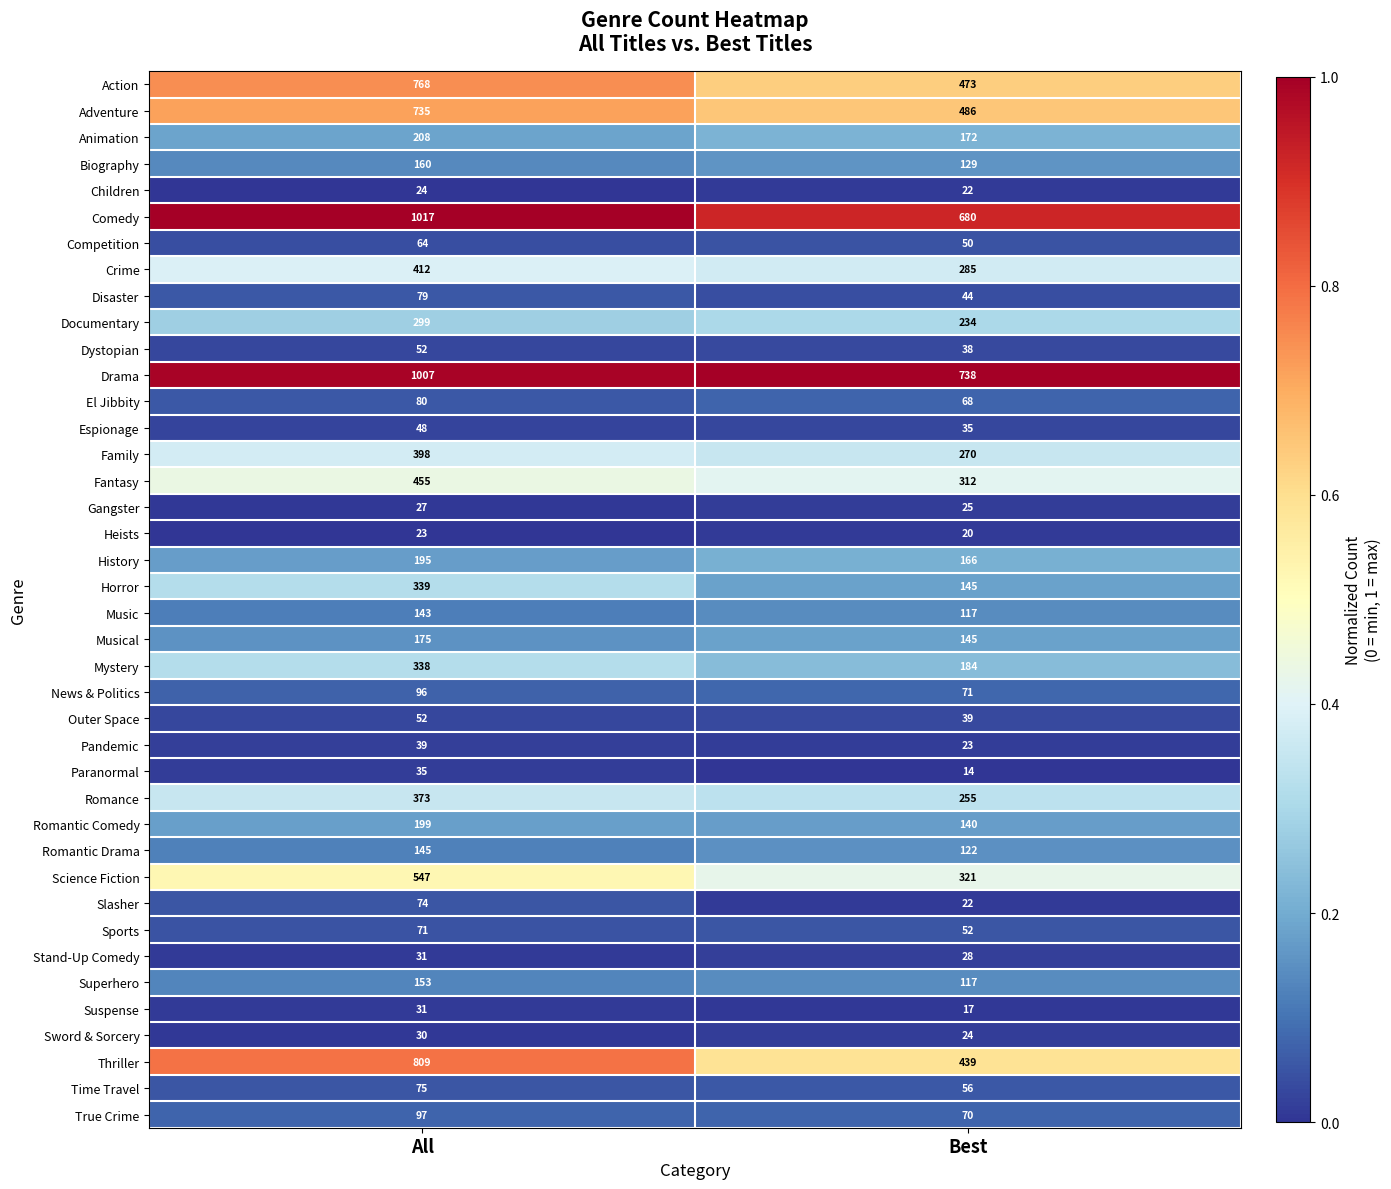

Which series has the widest spread of values?

Thriller